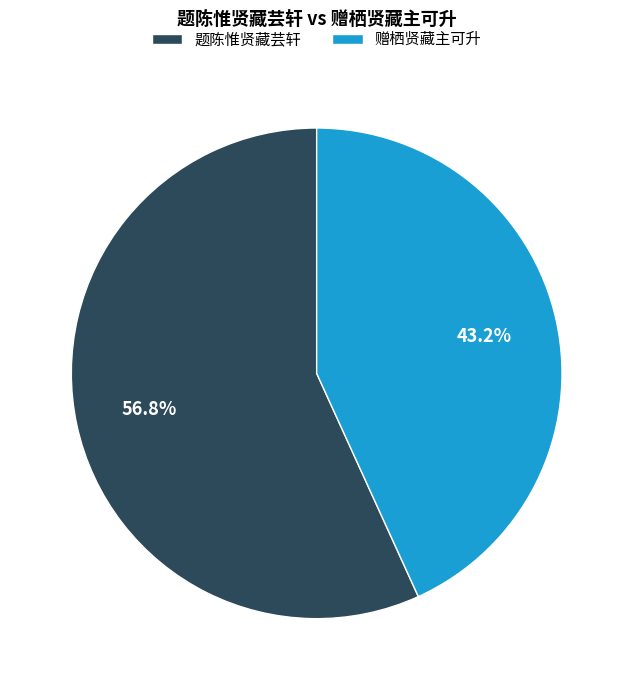

Which has a higher value, 题陈惟贤藏芸轩 or 赠栖贤藏主可升?

题陈惟贤藏芸轩